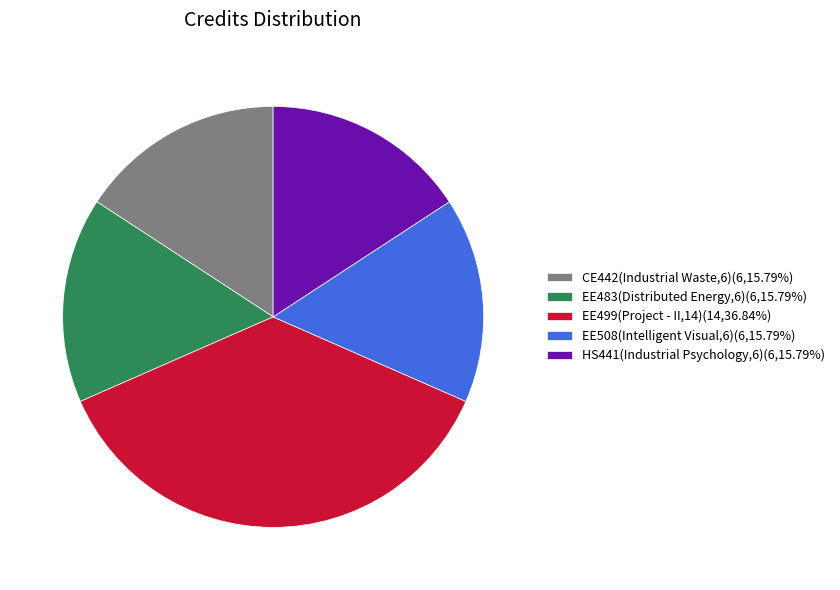

True or false: EE508(Intelligent Visual,6) accounts for 26% of the total.

False